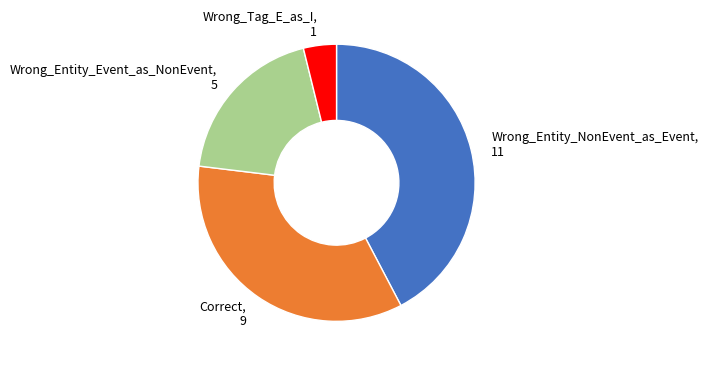

Is there any slice that represents more than half of the pie?

No